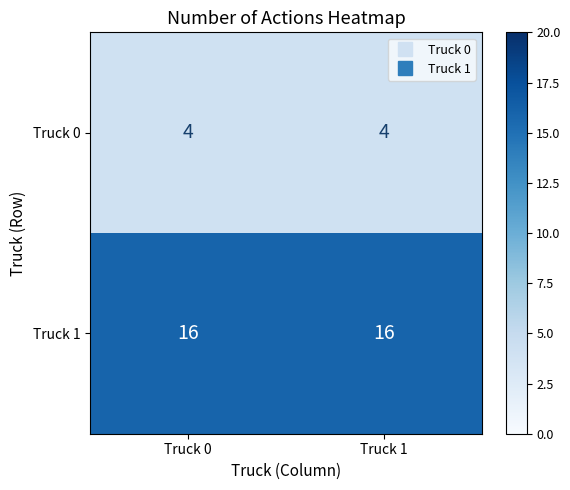

What is the maximum value shown in the chart?

16